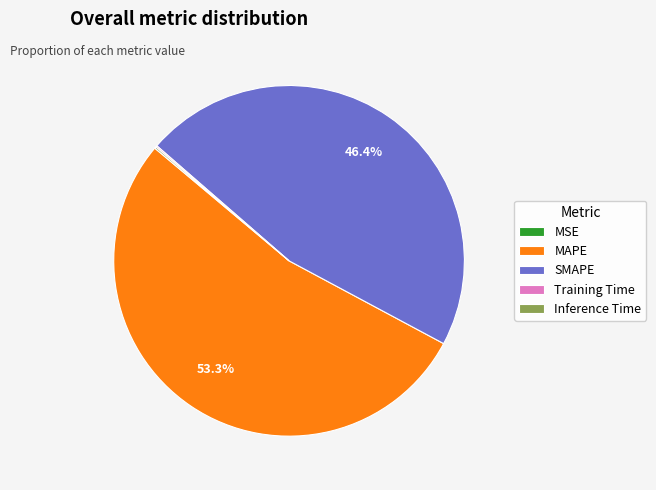

Approximately how many times larger is the value at SMAPE compared to MAPE?

0.9